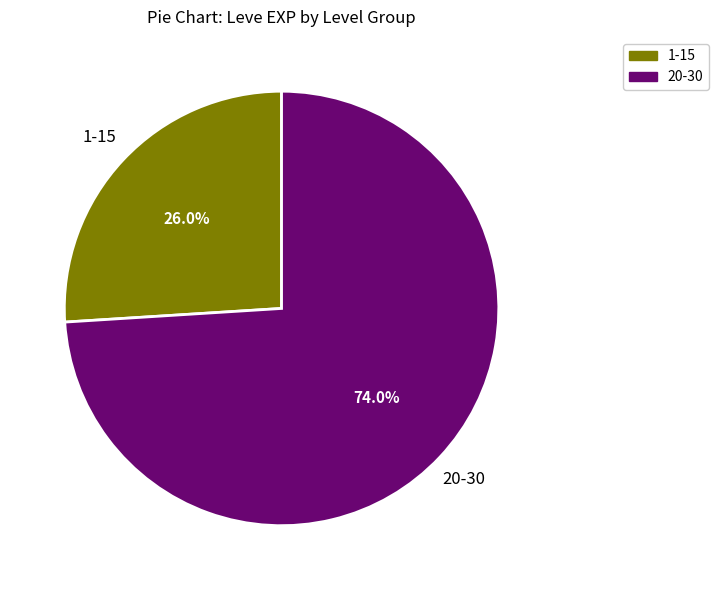

Combined, what portion of the pie is 1-15 and 20-30?

100.0%